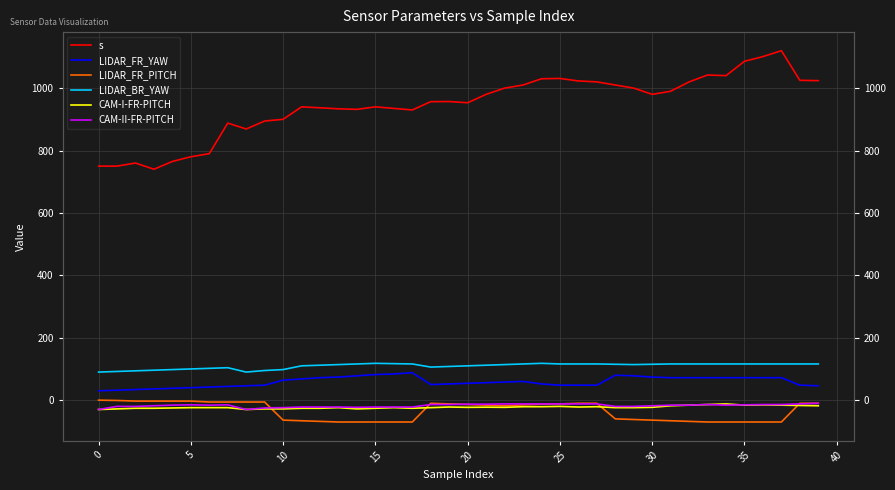

List the series in order of their peak value, lowest first.

CAM-I-FR-PITCH, CAM-II-FR-PITCH, LIDAR_FR_PITCH, LIDAR_FR_YAW, LIDAR_BR_YAW, s